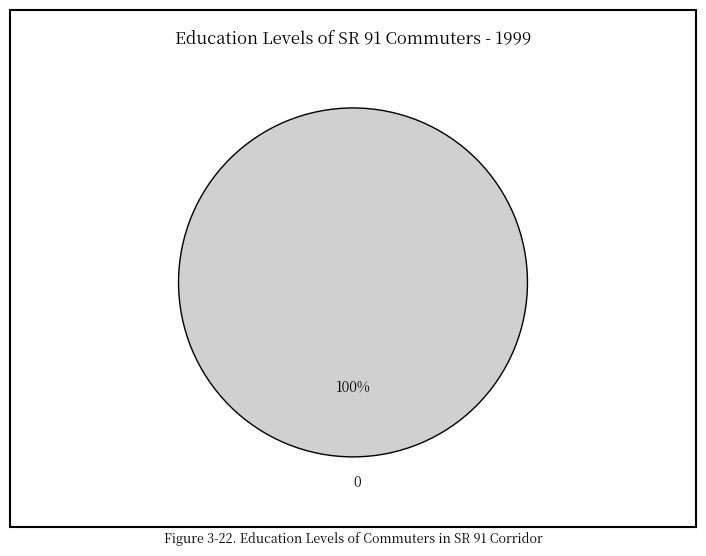

How many slices are in this pie chart?

1